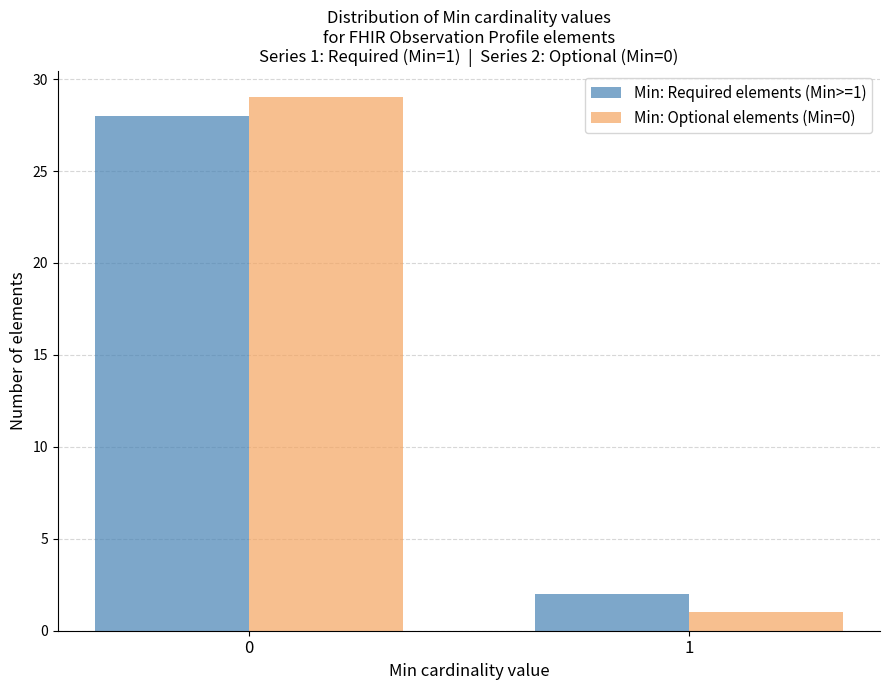

Reading left to right, extract all data points from this chart.

Min: Required elements (Min>=1): 28	2
Min: Optional elements (Min=0): 29	1